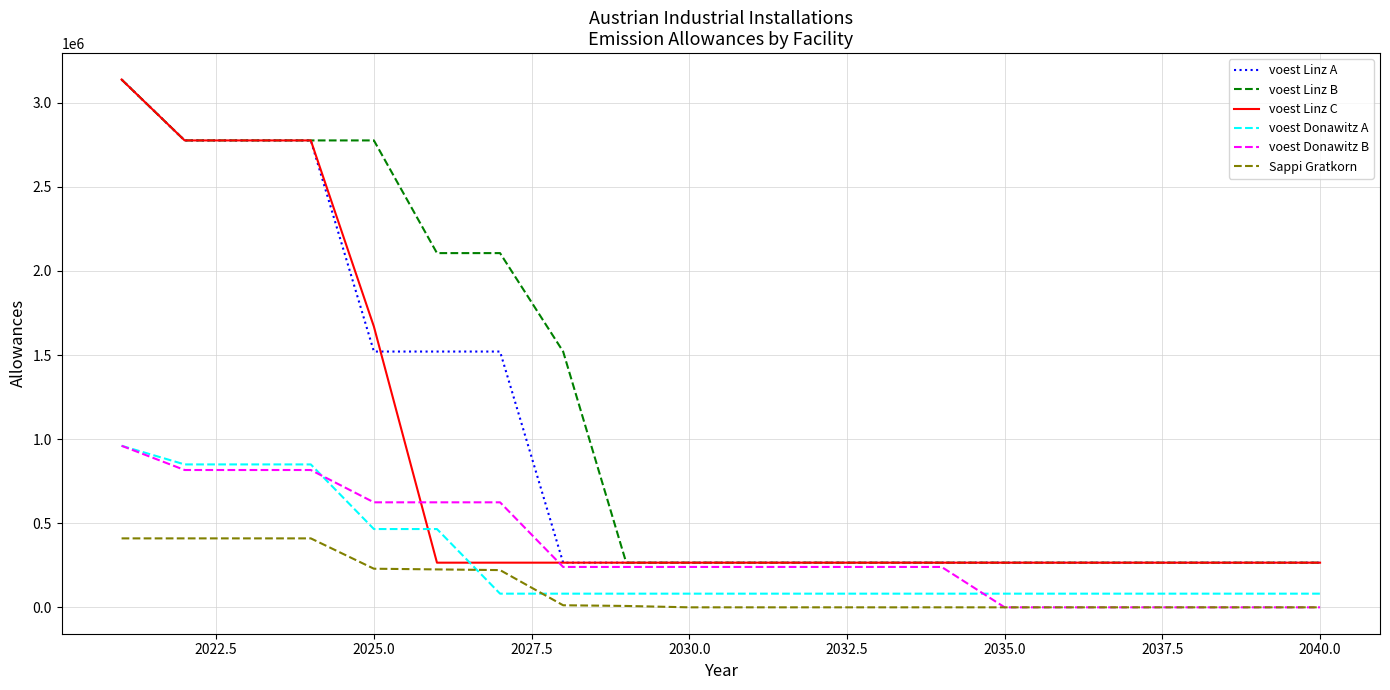

What is the greatest value displayed?

3138466.7